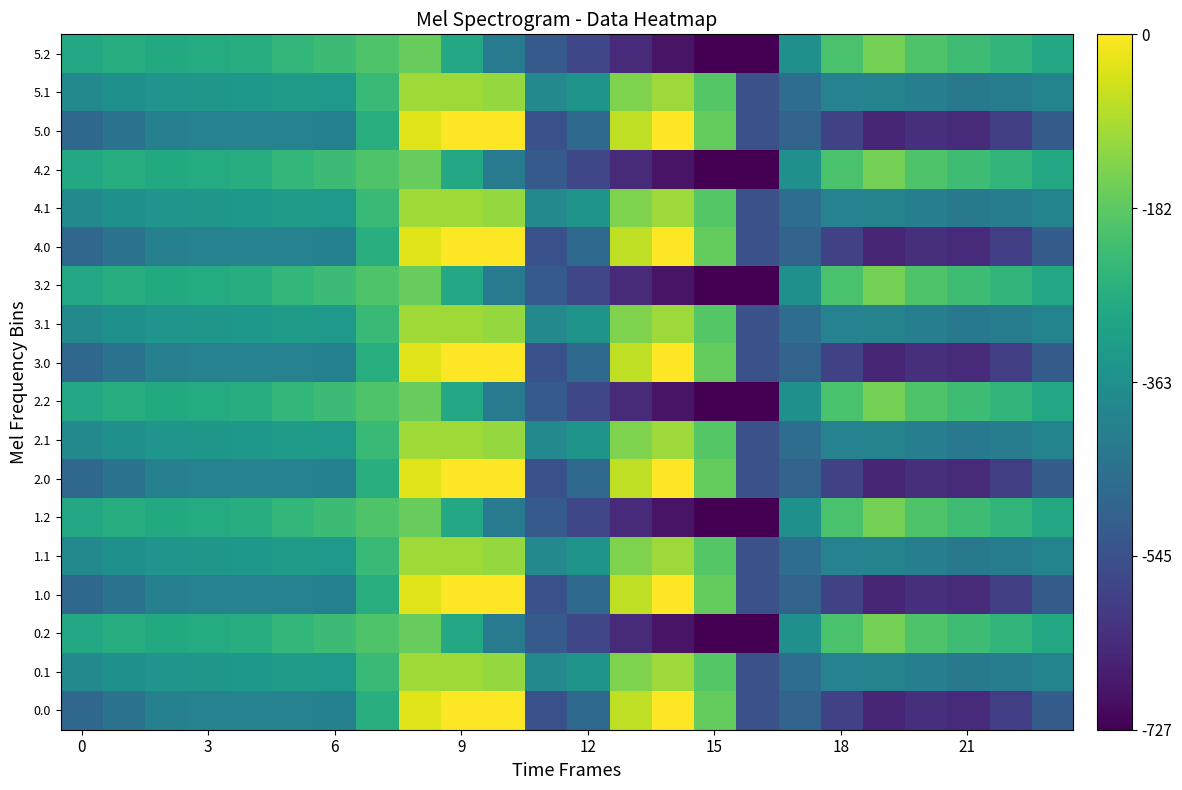

Which label corresponds to the smallest value in the chart?

16